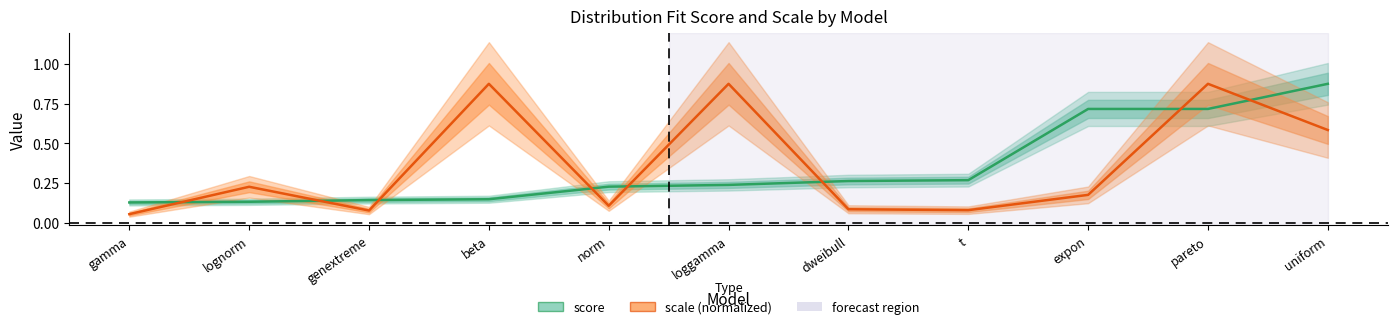

How many values are between 0 and 1?

11